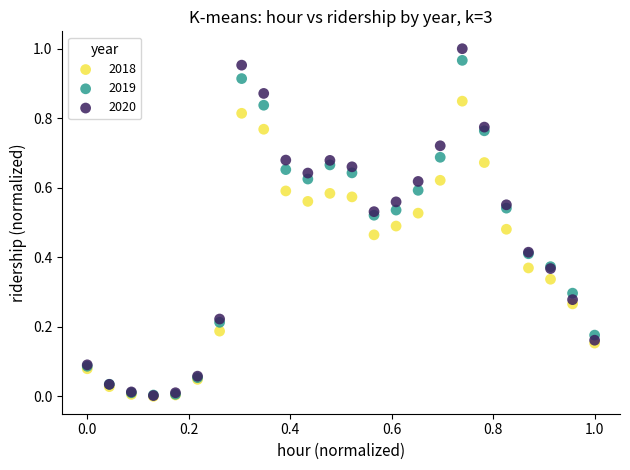

What are all the series names shown in the legend?

2018, 2019, 2020